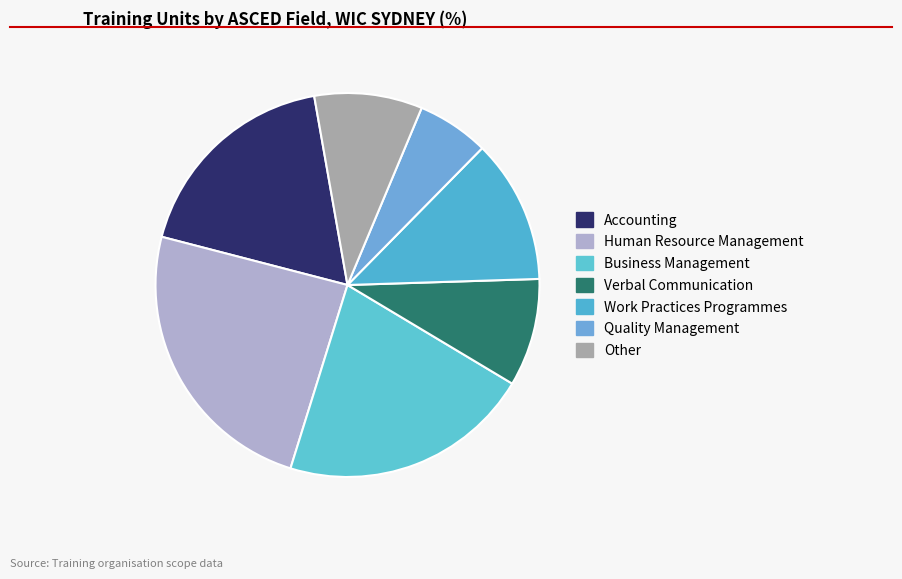

True or false: Human Resource Management accounts for 24% of the total.

True